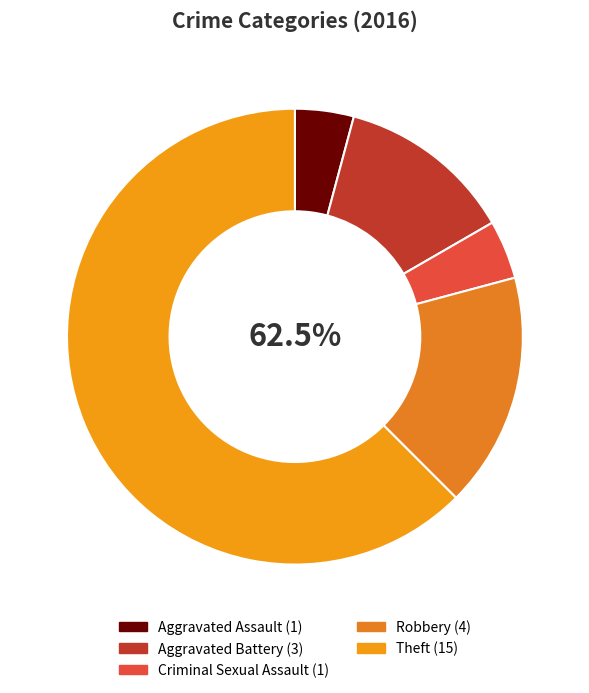

Rank the categories by value from lowest to highest.

Aggravated Assault, Criminal Sexual Assault, Aggravated Battery, Robbery, Theft